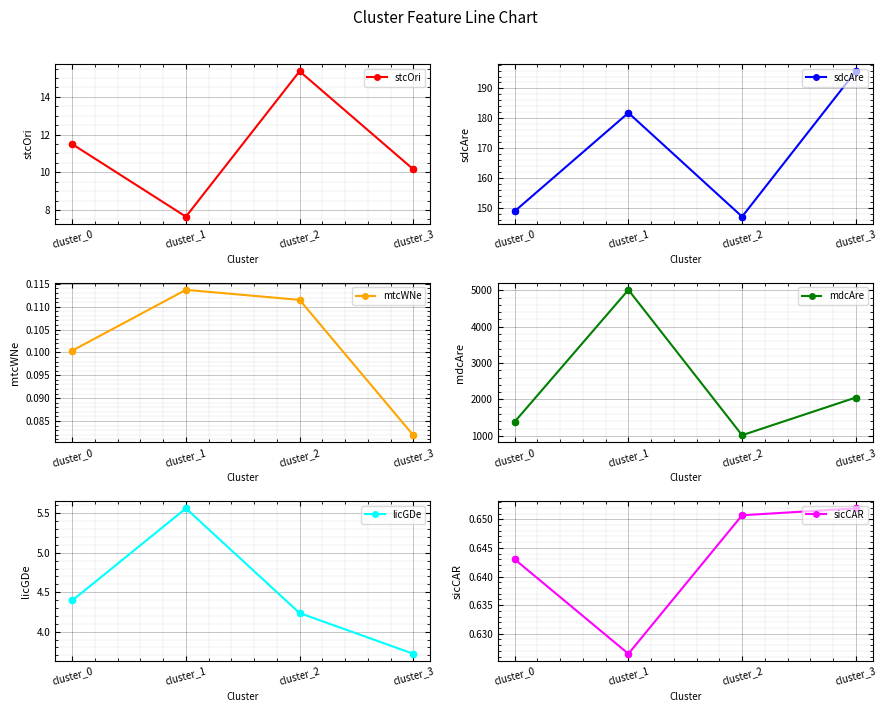

At how many categories does at least one series exceed 4705?

1